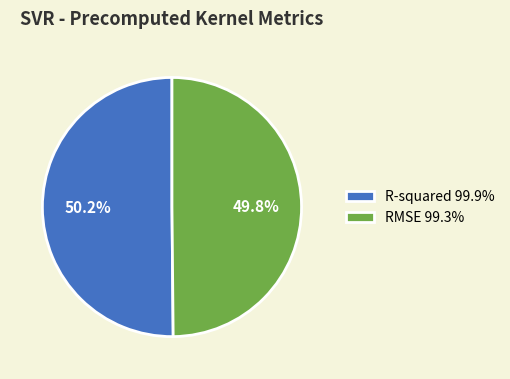

Combined, do RMSE 99.3% and R-squared 99.9% account for over 50%?

Yes